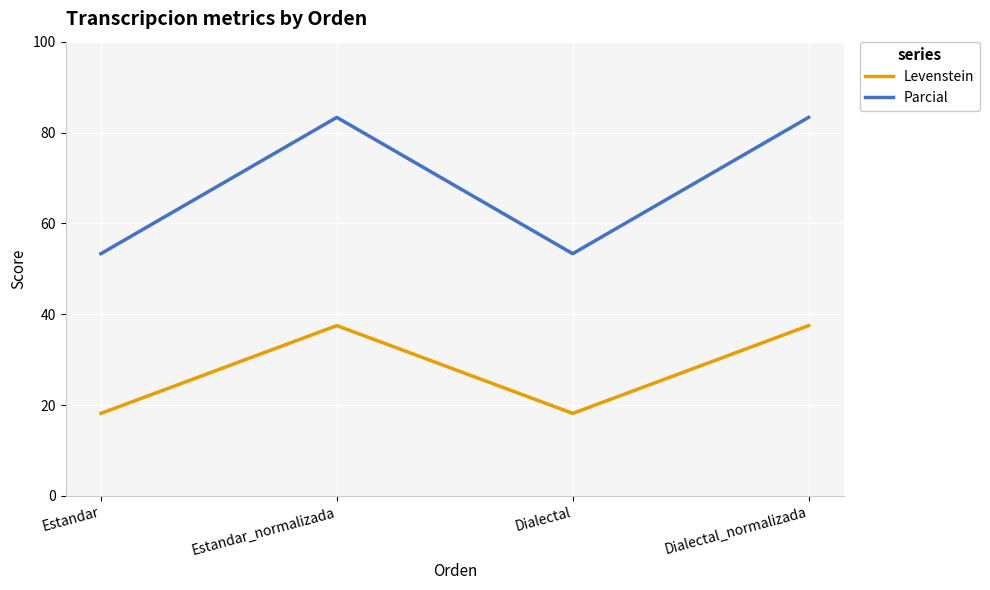

Which series has the largest total across all categories?

Parcial